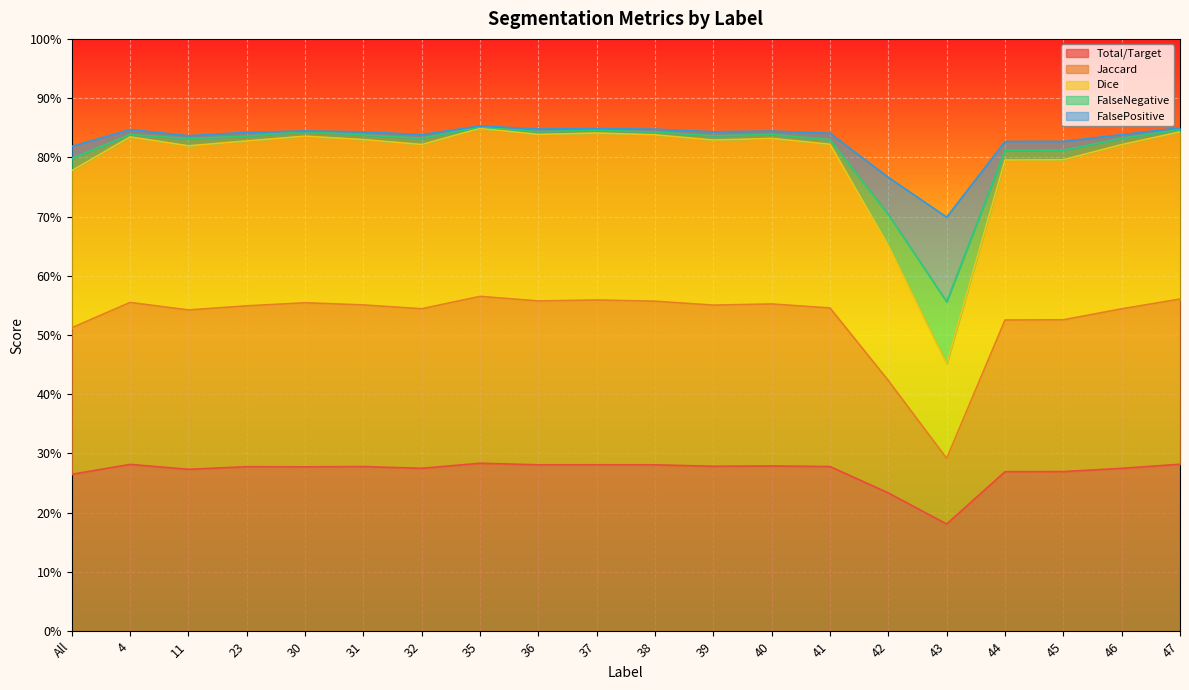

List the series in order of their peak value, highest first.

FalsePositive, Dice, FalseNegative, Jaccard, Total/Target